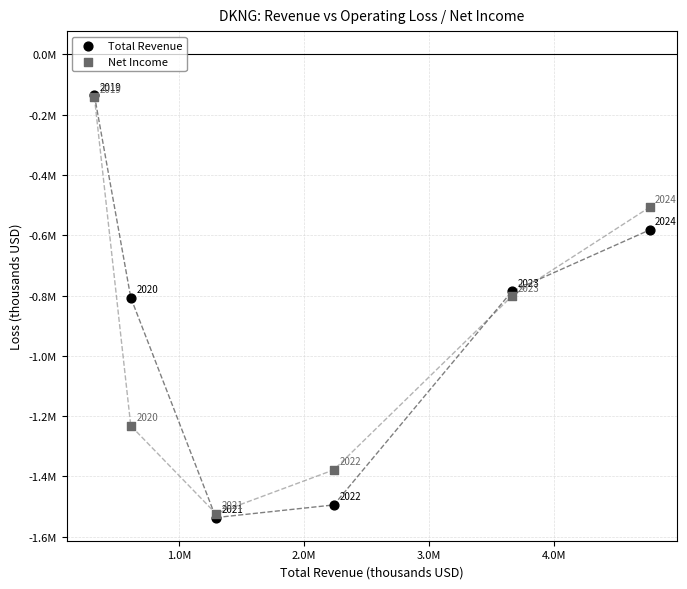

What are all the series names shown in the legend?

Total Revenue, Net Income